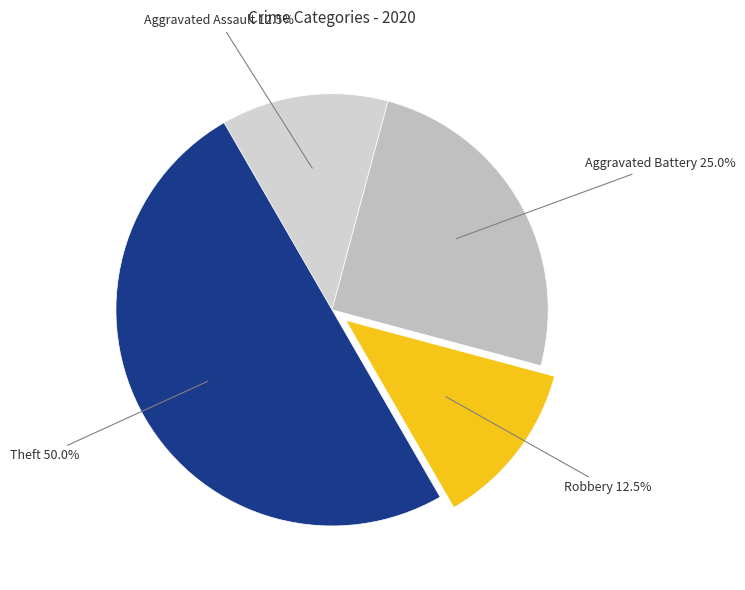

Do Aggravated Assault and Robbery together represent more than half of the pie?

No